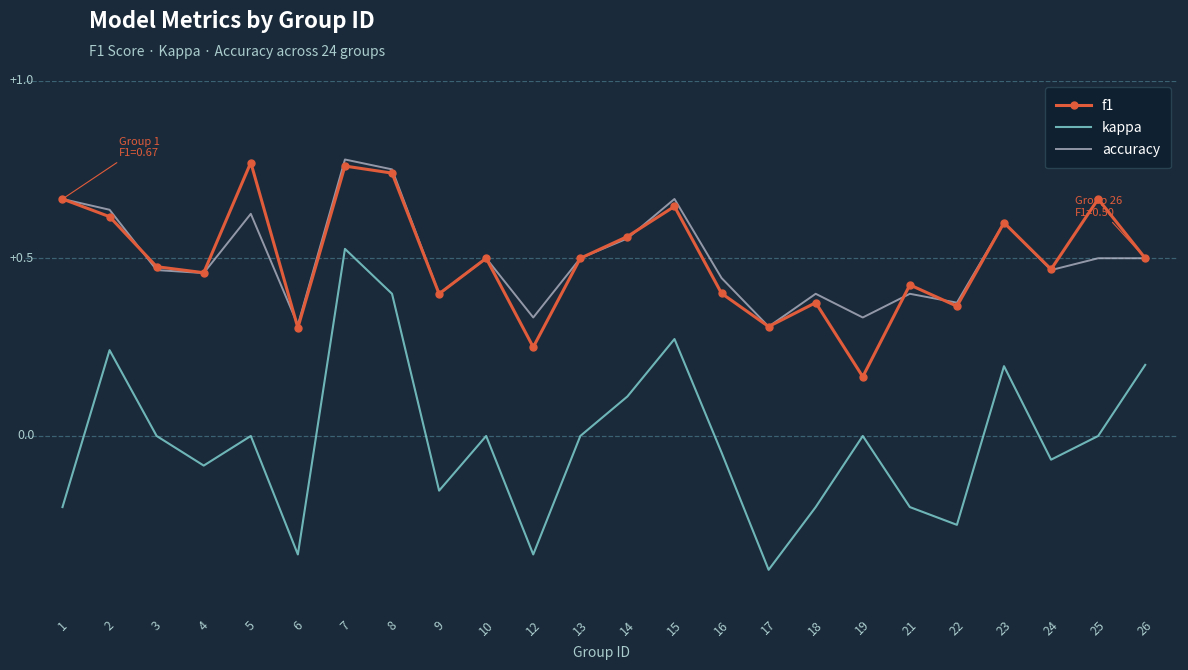

What is the value of the f1 point at the 8th from the left?

0.7